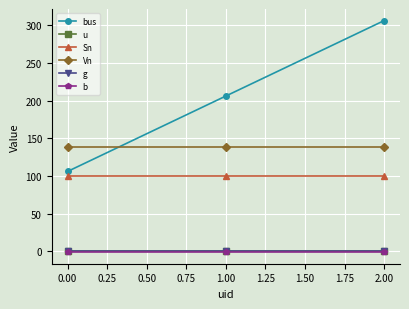

List the labels in order of bus value, largest first.

2.00, 1.00, 0.00